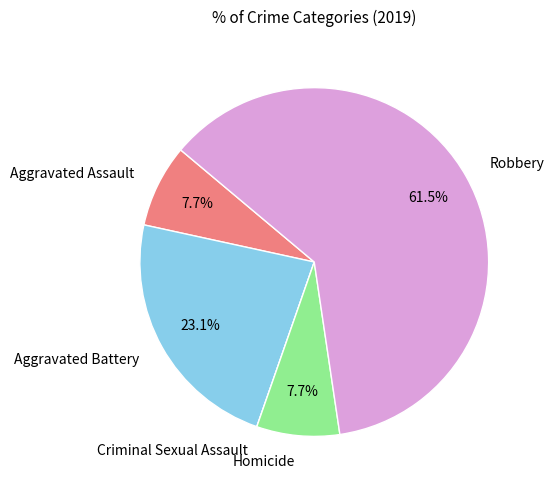

What is the ratio of the value at Robbery to the value at Homicide?

8.0